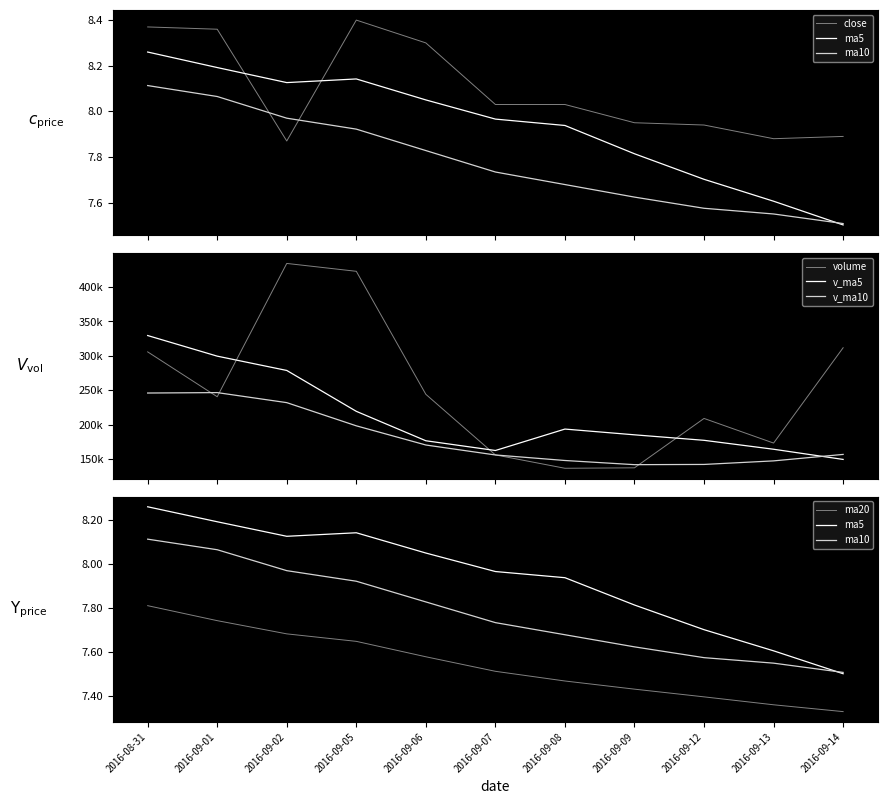

List the series in order of their peak value, lowest first.

ma10, ma5, close